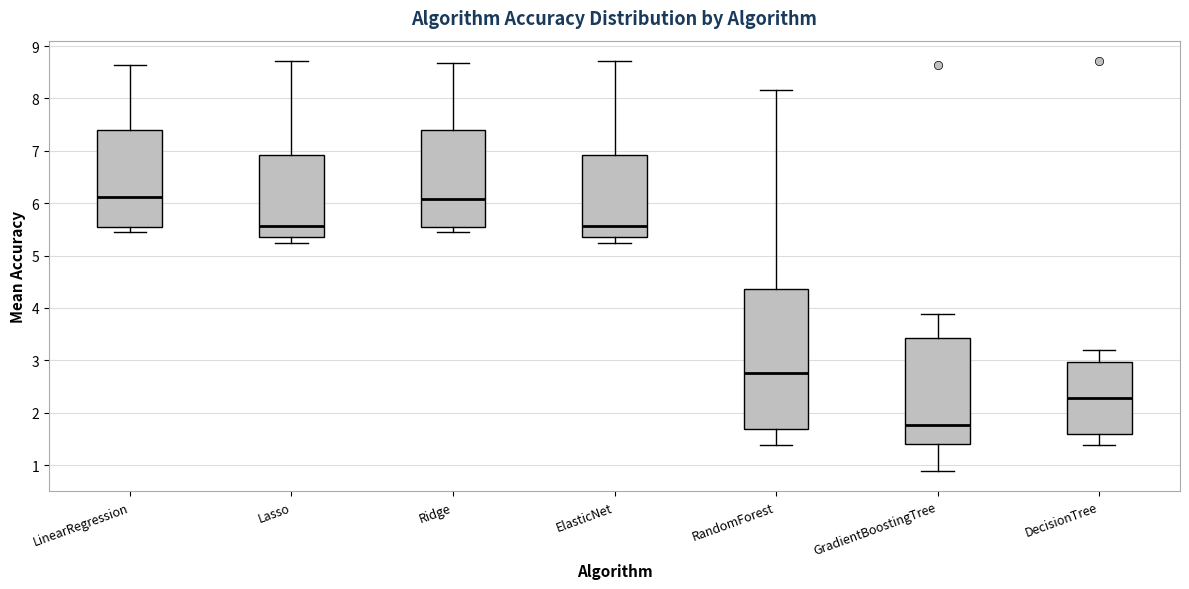

Reading left to right, transcribe this box plot: for each box, give where its median line is, the range the box spans, and where its two whiskers end, as read against the y-axis. The values are not printed on the chart, so give them approximately, as read against the axis.

LinearRegression: median 6.1, box 5.6 to 7.4, whiskers 5.4 to 8.6
Lasso: median 5.6, box 5.3 to 6.9, whiskers 5.2 to 8.7
Ridge: median 6.1, box 5.5 to 7.4, whiskers 5.5 (just below the box's lower edge) to 8.7
ElasticNet: median 5.6, box 5.3 to 6.9, whiskers 5.2 to 8.7
RandomForest: median 2.8, box 1.7 to 4.4, whiskers 1.4 to 8.2
GradientBoostingTree: median 1.8, box 1.4 to 3.4, whiskers 0.9 to 3.9
DecisionTree: median 2.3, box 1.6 to 3.0, whiskers 1.4 to 3.2